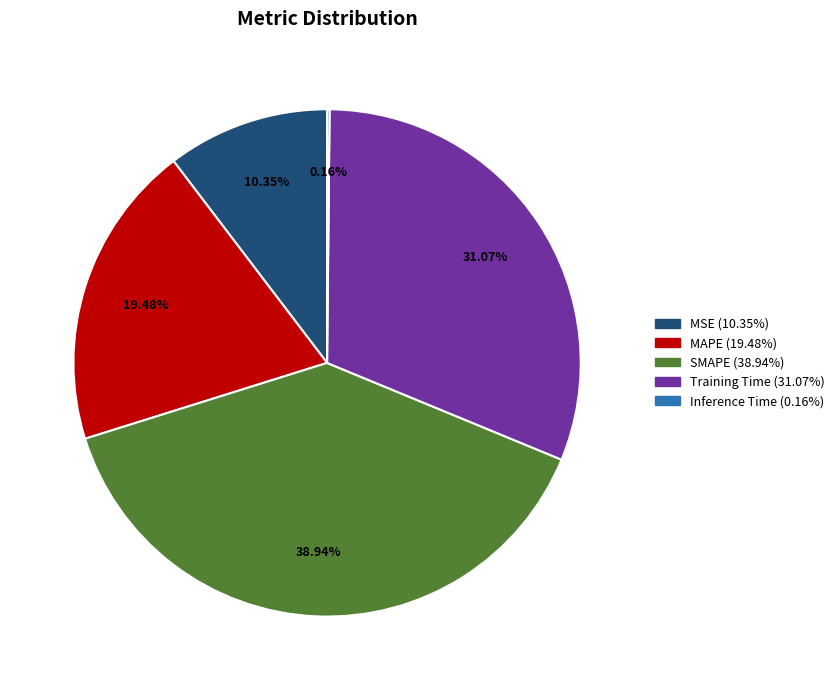

Which slice is the largest?

SMAPE